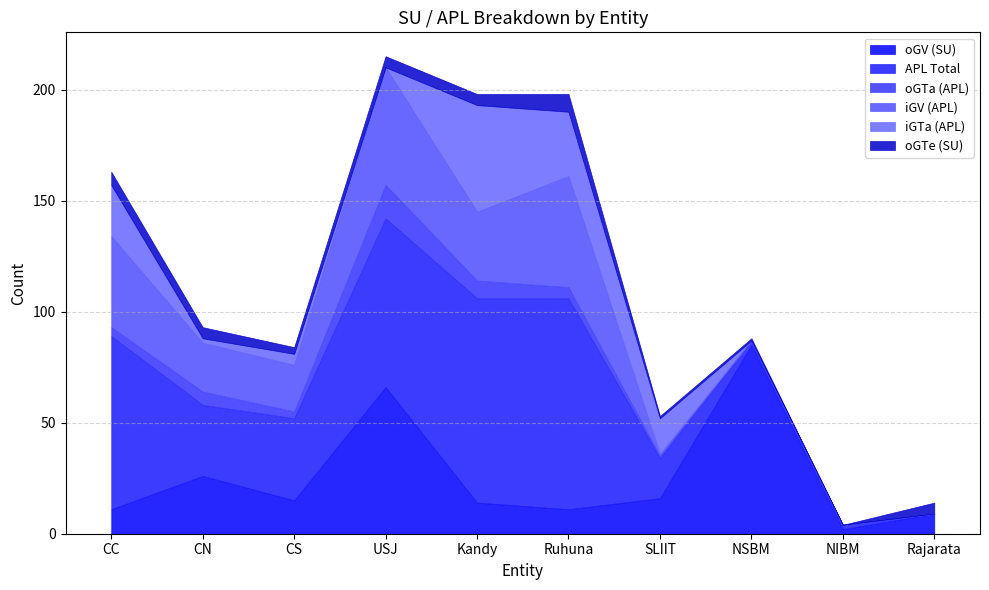

What is the maximum value shown in the chart?

95